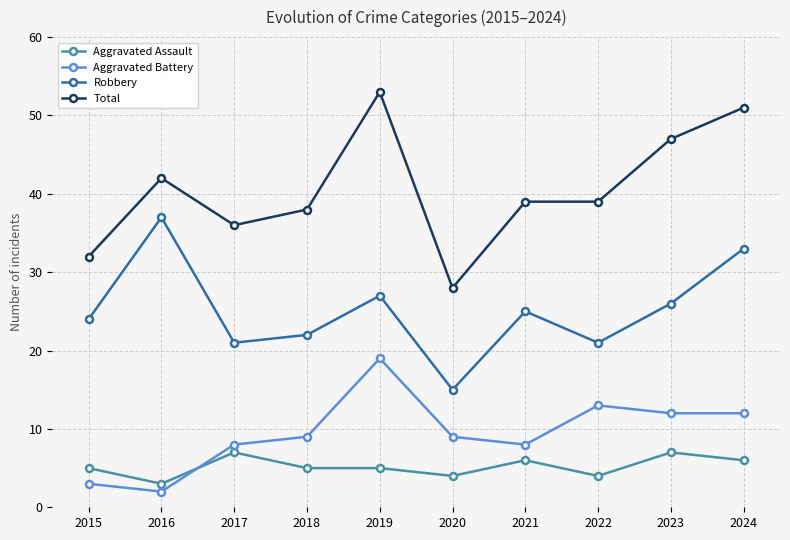

Does the chart display data point markers on the line(s)?

Yes